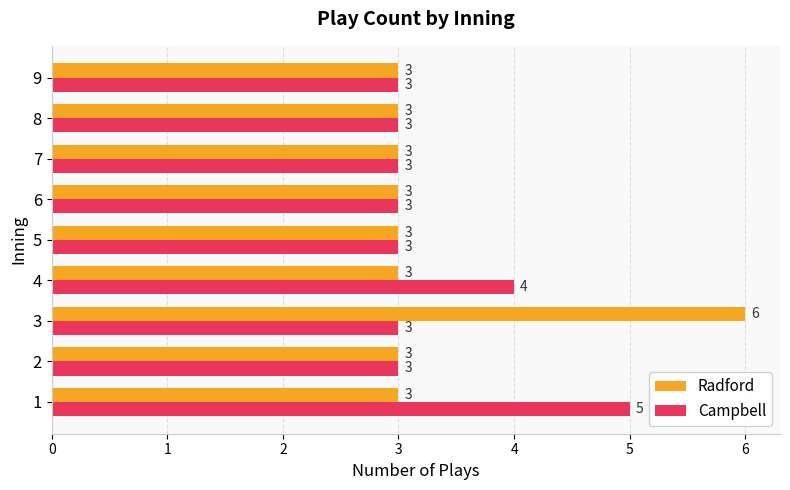

What is the maximum value for Radford?

6